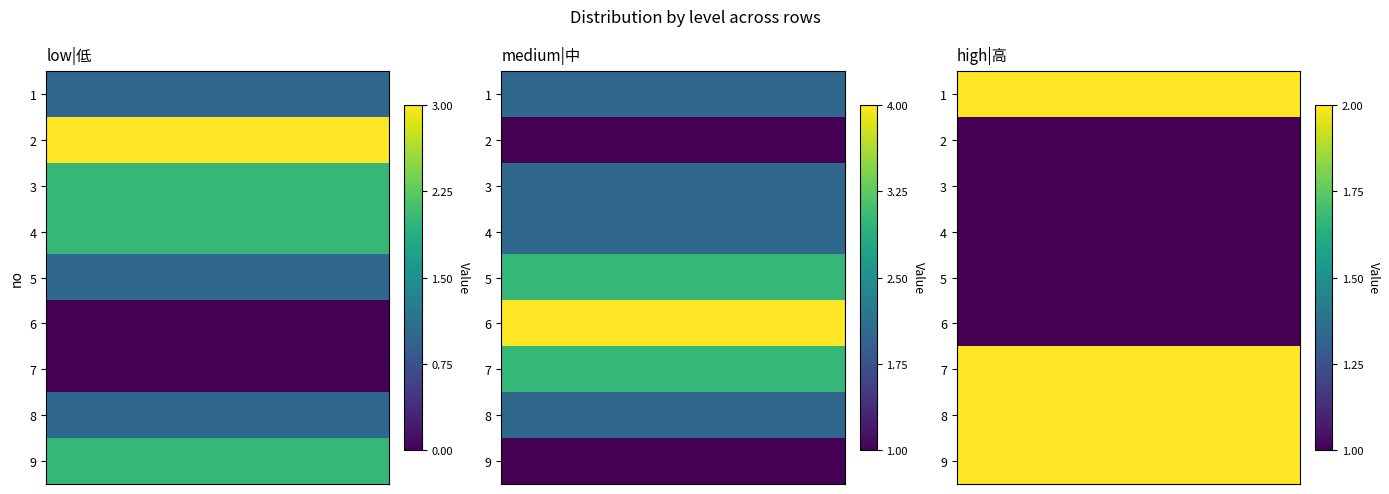

What is the sum of the medium values at 3 and 8?

4